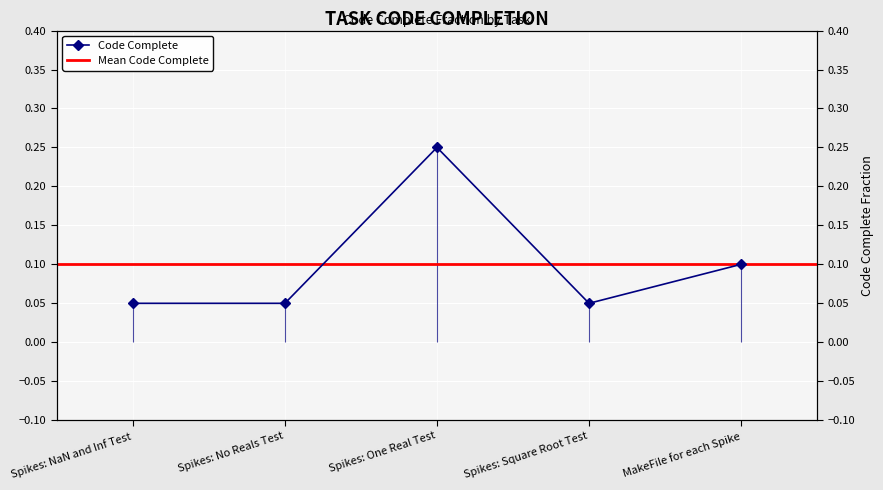

How many data points does each series have?

5